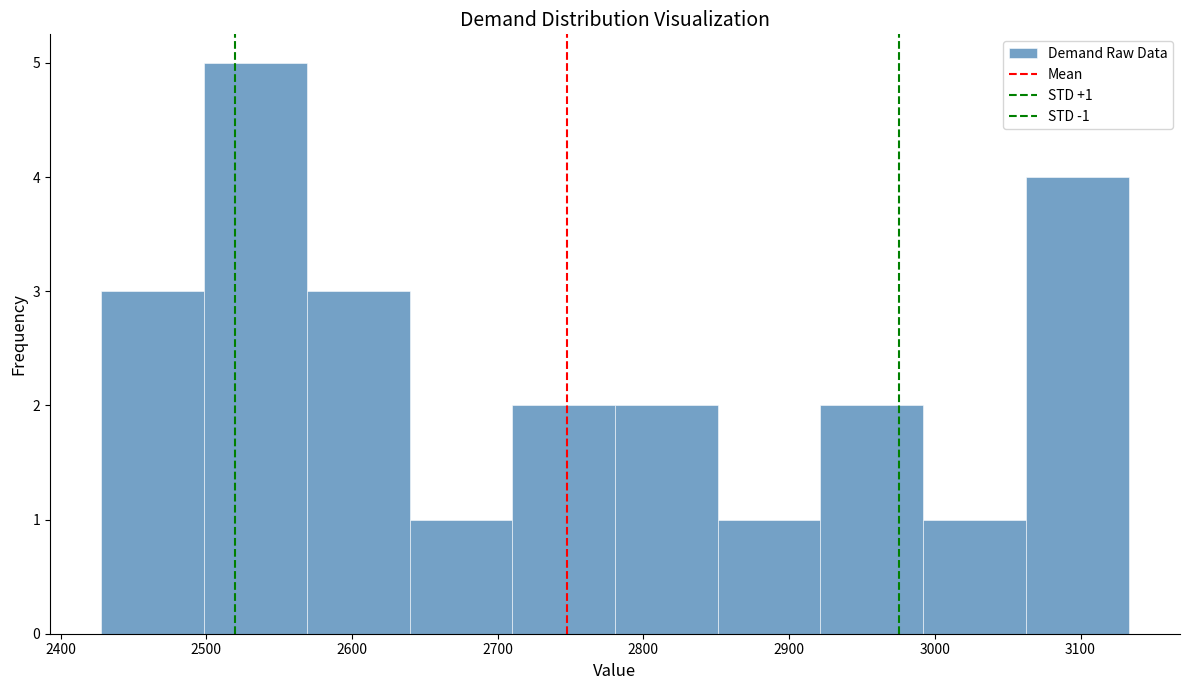

Over which range of the x-axis is the bar tallest?

2500 to 2570